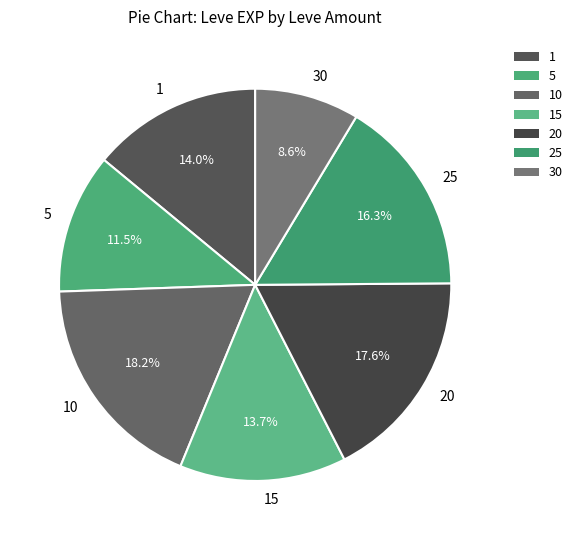

Is it true that 5 is 1% of the pie?

False